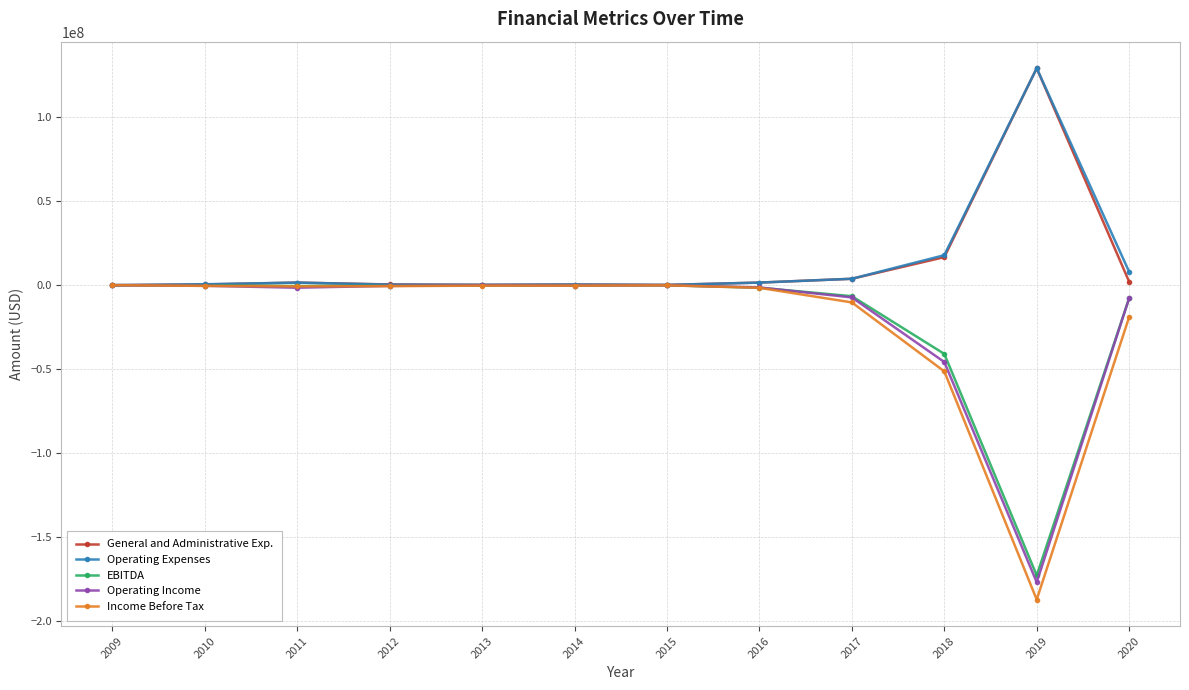

True or false: EBITDA has more than 0 interior local peaks.

True